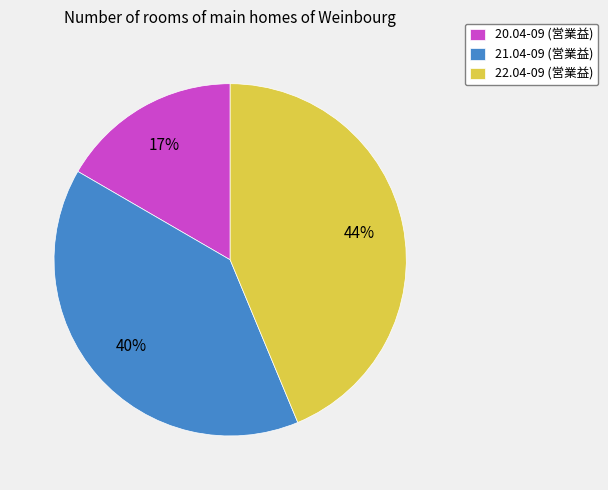

Count the number of slices in the pie.

3